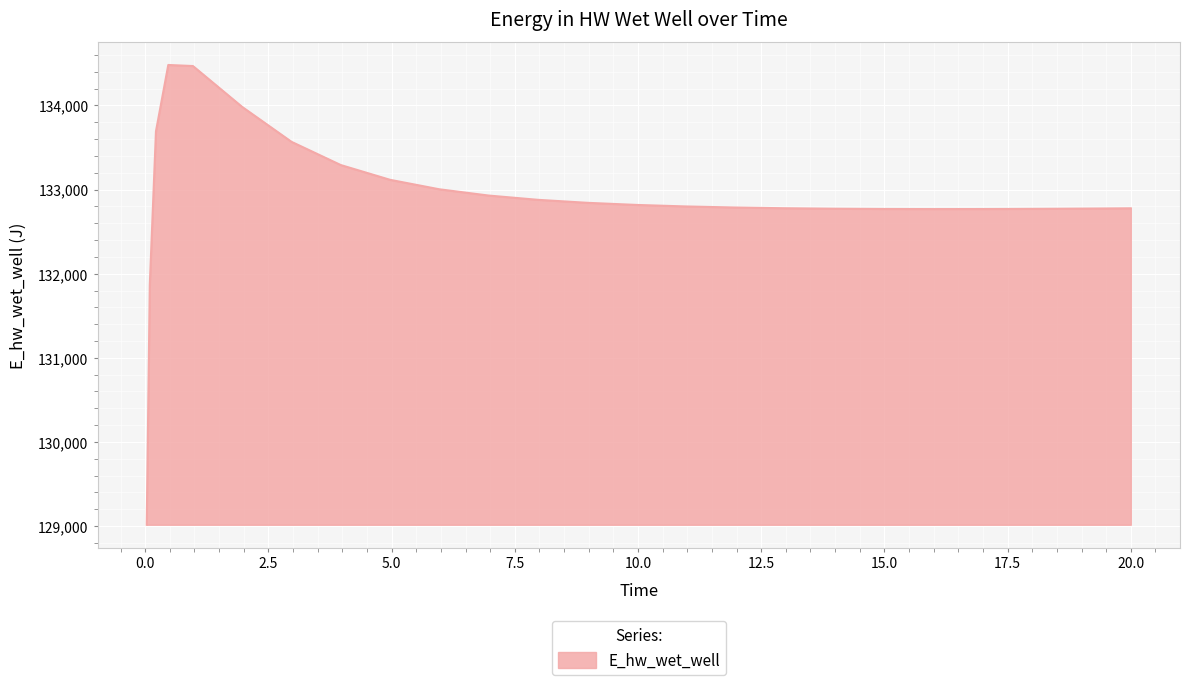

Count the number of categories in the chart.

25